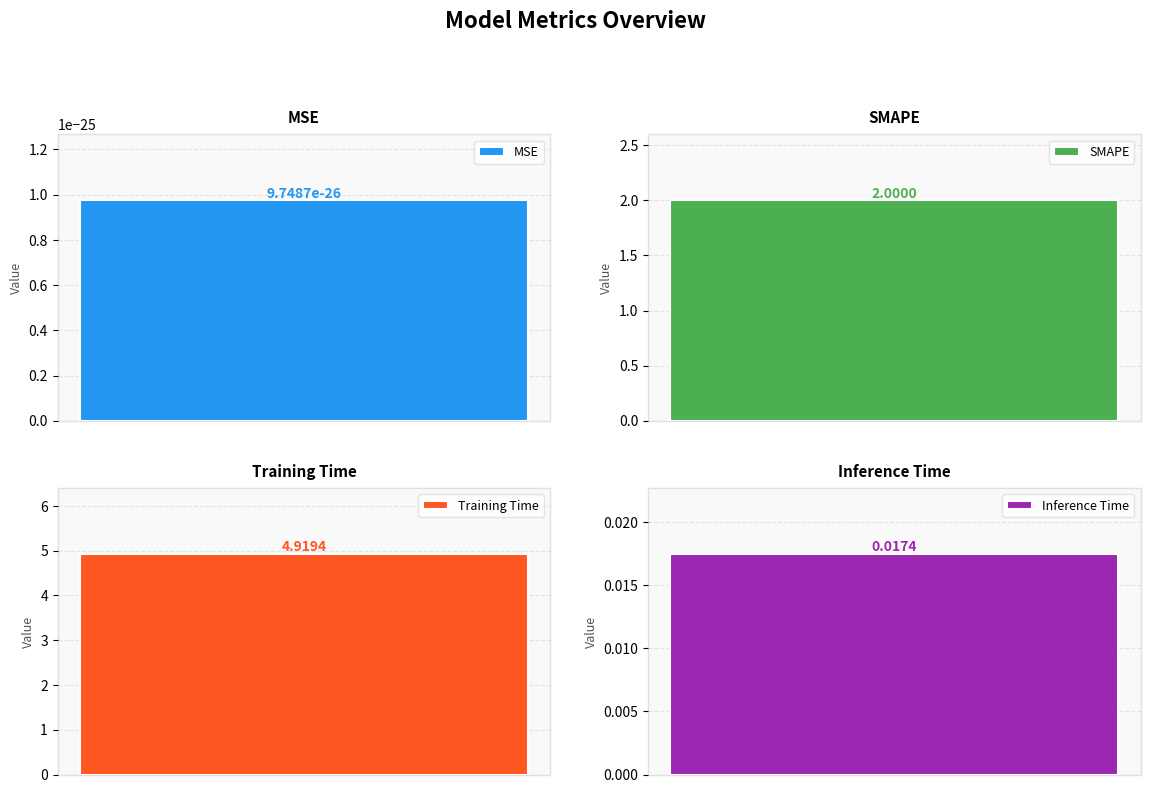

The value at Training Time is 4.9. True or false?

True